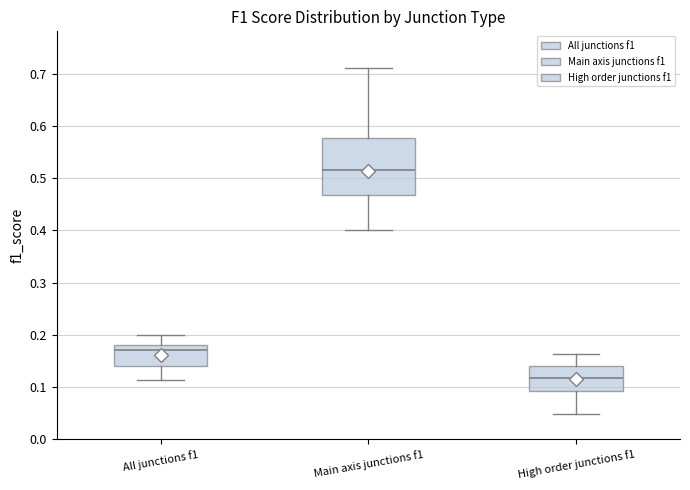

Reading left to right, transcribe this box plot: for each box, give where its median line is, the range the box spans, and where its two whiskers end, as read against the y-axis. The values are not printed on the chart, so give them approximately, as read against the axis.

All junctions f1: median 0.17, box 0.14 to 0.18, whiskers 0.11 to 0.20
Main axis junctions f1: median 0.52, box 0.47 to 0.58, whiskers 0.40 to 0.71
High order junctions f1: median 0.12, box 0.09 to 0.14, whiskers 0.05 to 0.16